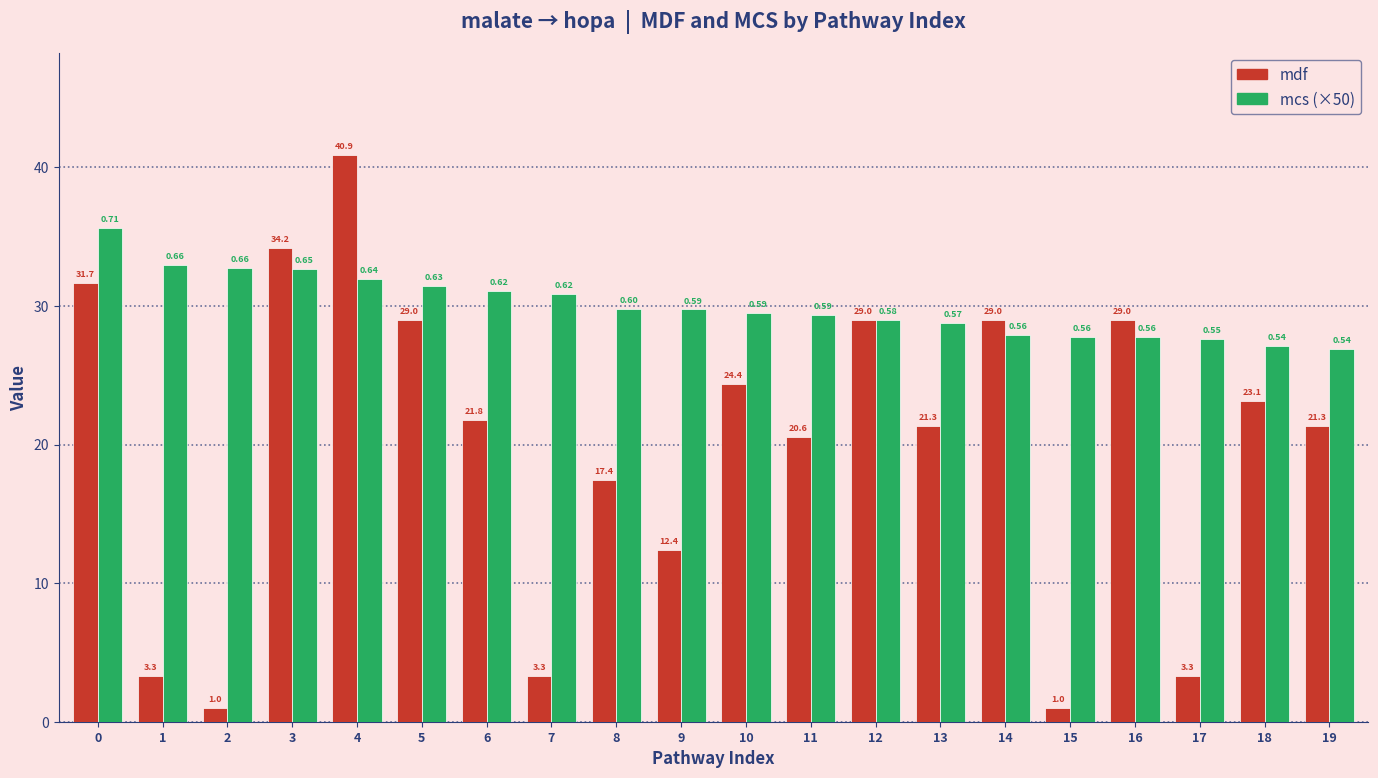

Where is mdf nearest to the value 20?

11